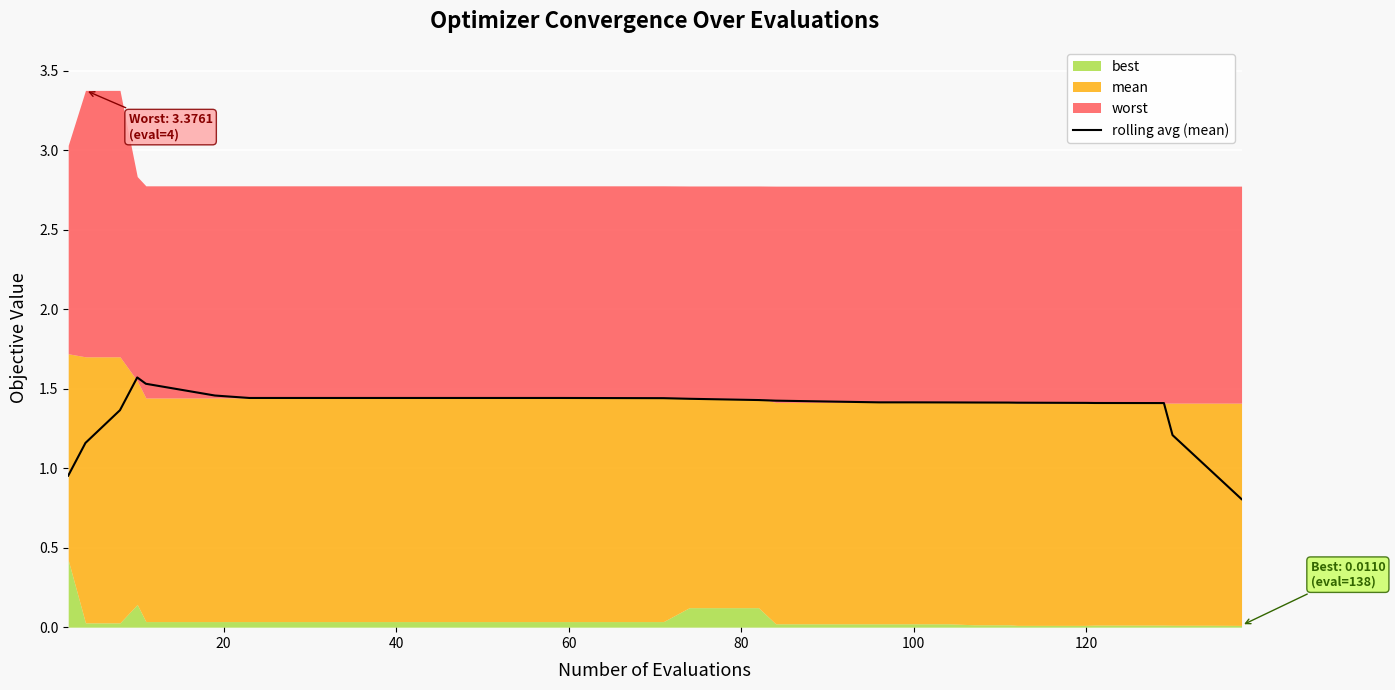

What is the minimum value for rolling avg (mean)?

0.8